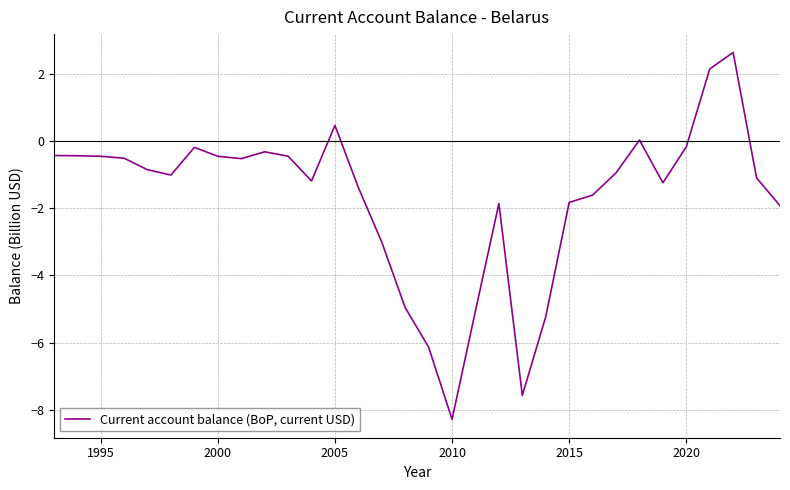

What is the smallest value displayed?

-8.3